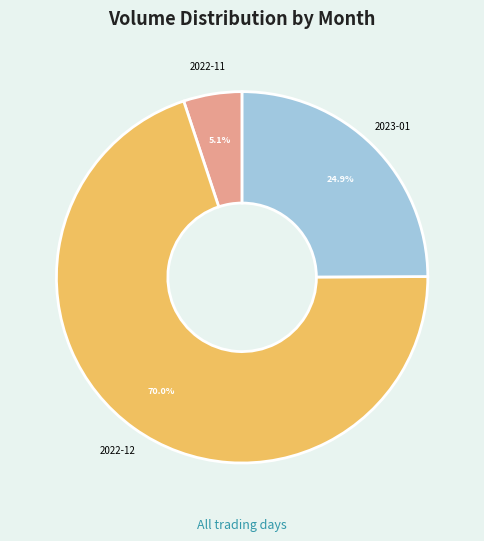

Rank the categories by value from lowest to highest.

2022-11, 2023-01, 2022-12